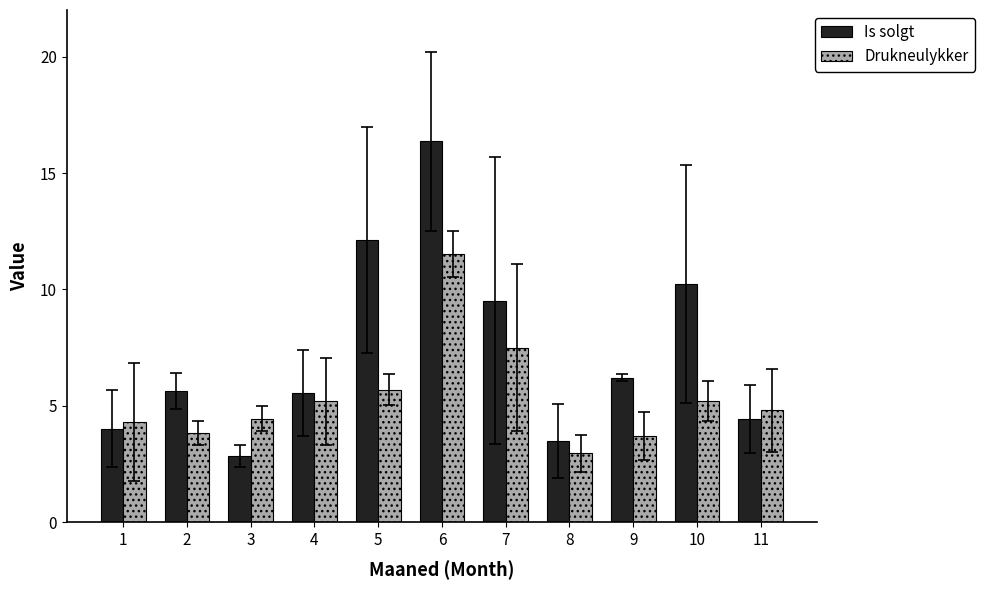

Rank the series by their maximum value, from highest to lowest.

Is solgt, Drukneulykker